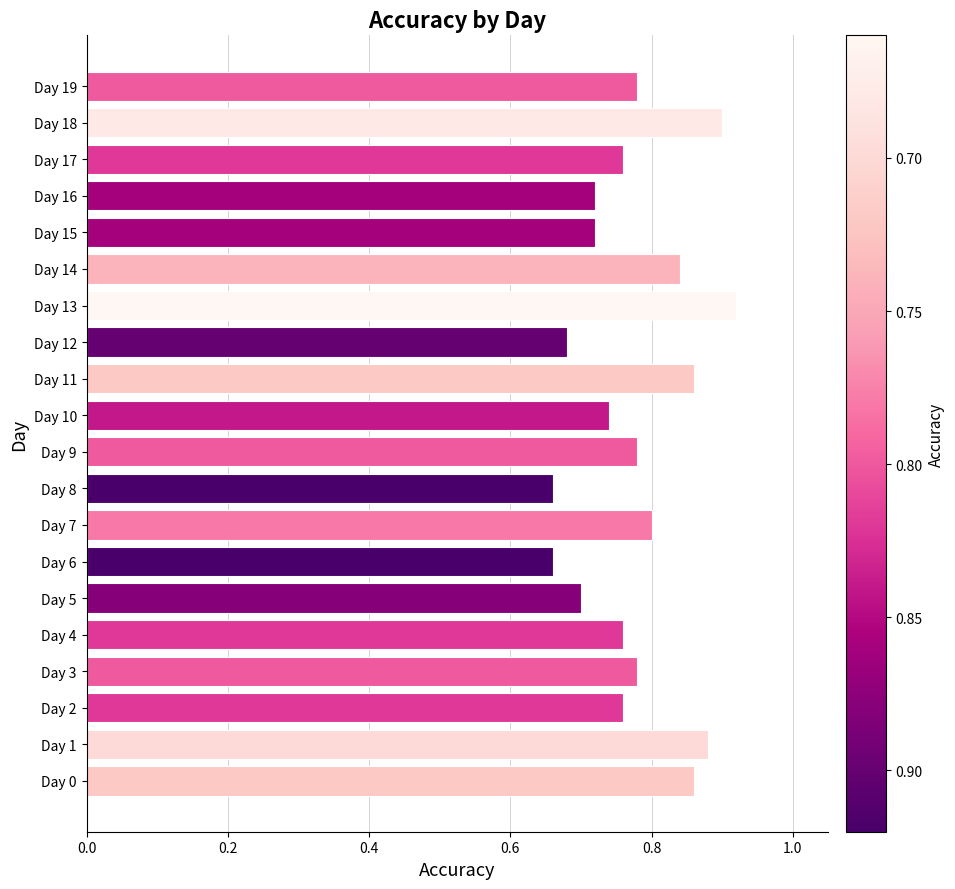

Does the chart contain stacked bars?

No